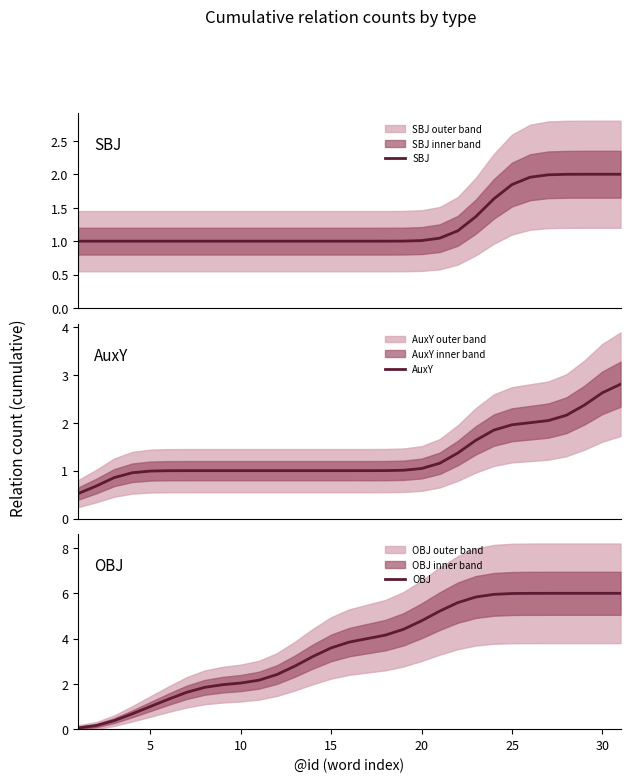

What is the value of the OBJ point at the 18th from the left?

4.2